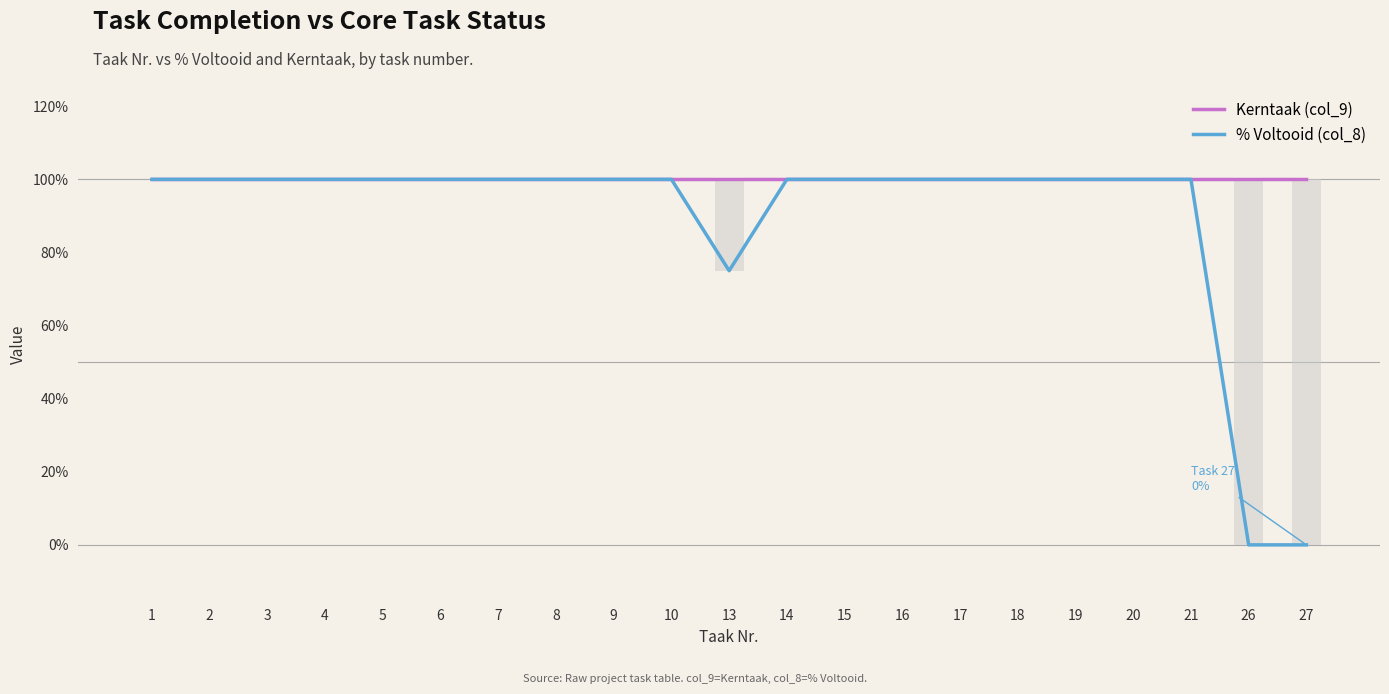

Which category has the highest value across all series?

1